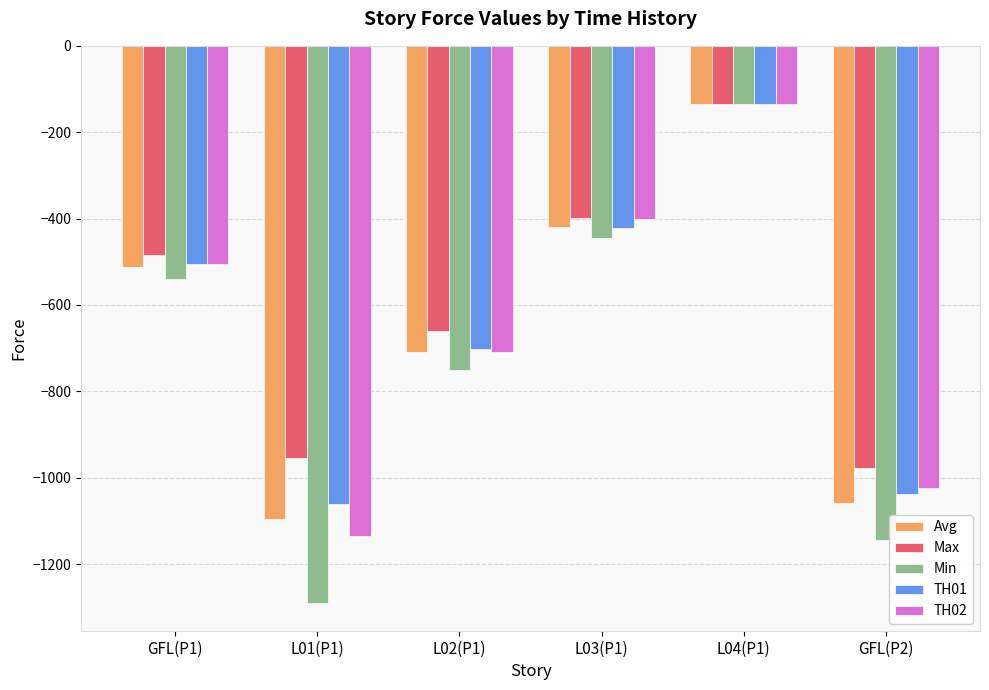

Is the value of Min at GFL(P1) greater than the value of TH02 at L04(P1)?

No